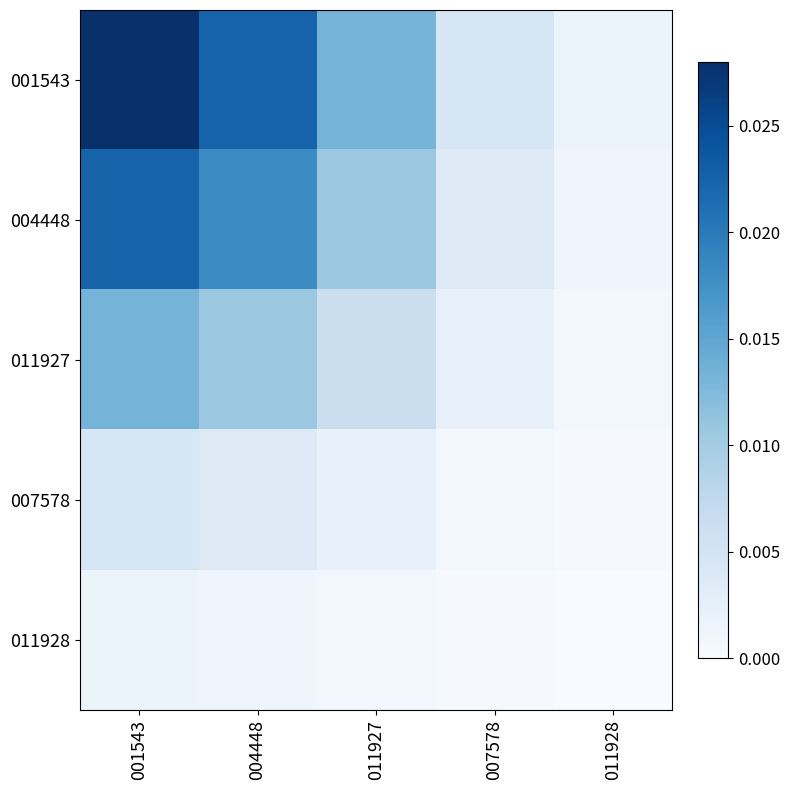

Which category has the highest value across all series?

001543